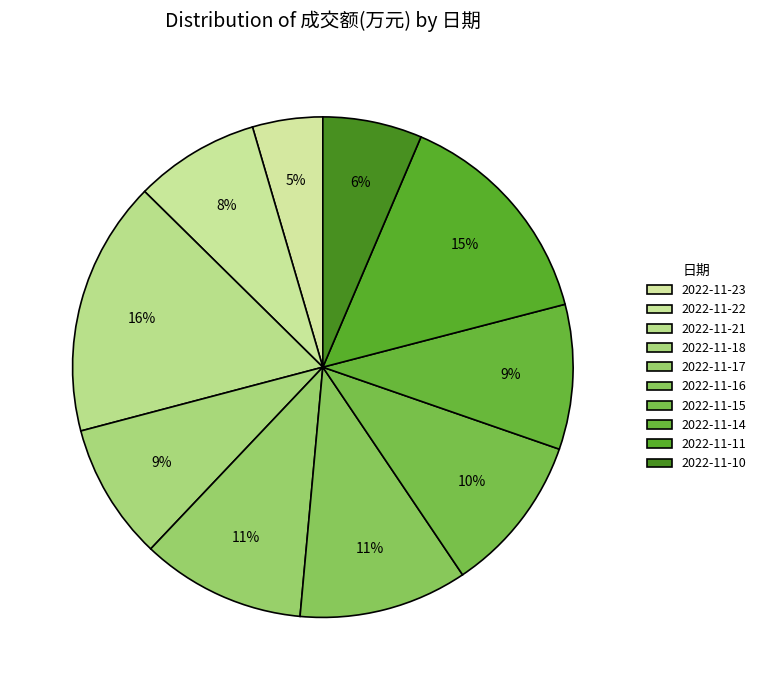

Which has a higher value, 2022-11-21 or 2022-11-15?

2022-11-21